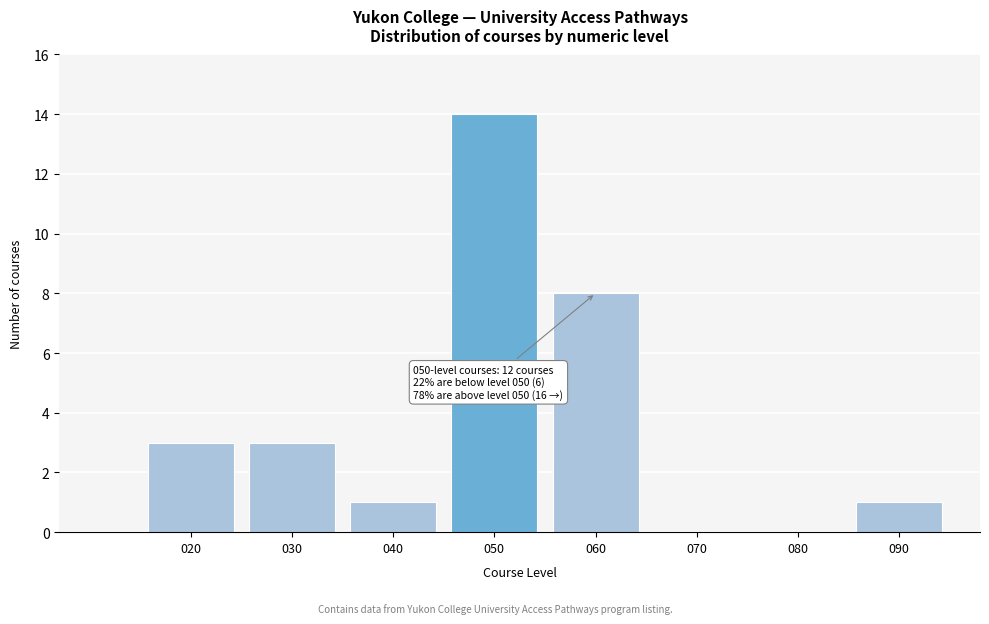

Reading left to right, extract all data points from this chart.

020=3	030=3	040=1	050=14	060=8	070=0	080=0	090=1